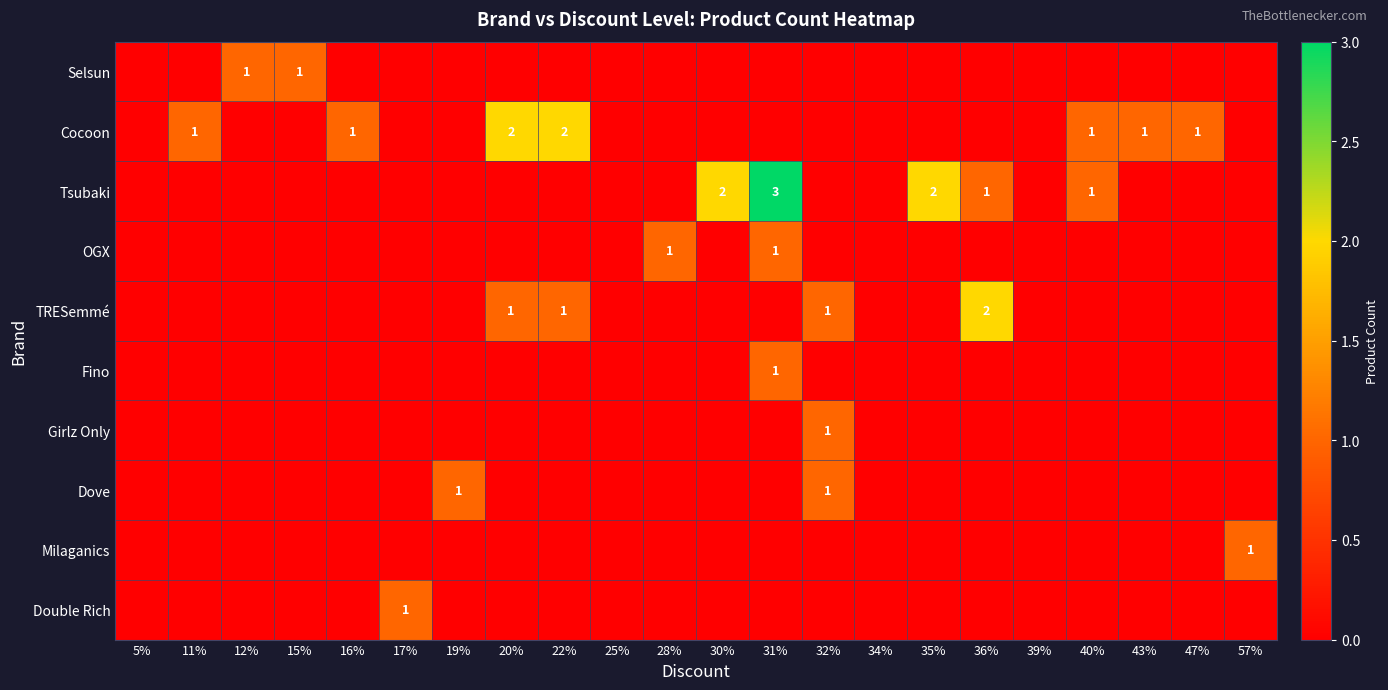

The value of Tsubaki at 36% is 2. True or false?

False